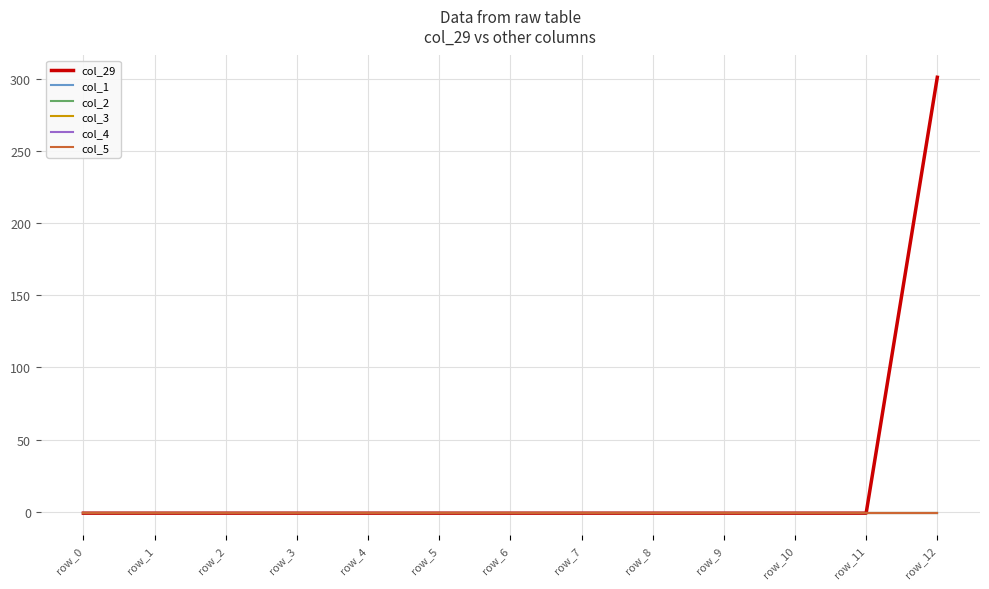

Is this an area chart (filled region under the line)?

No